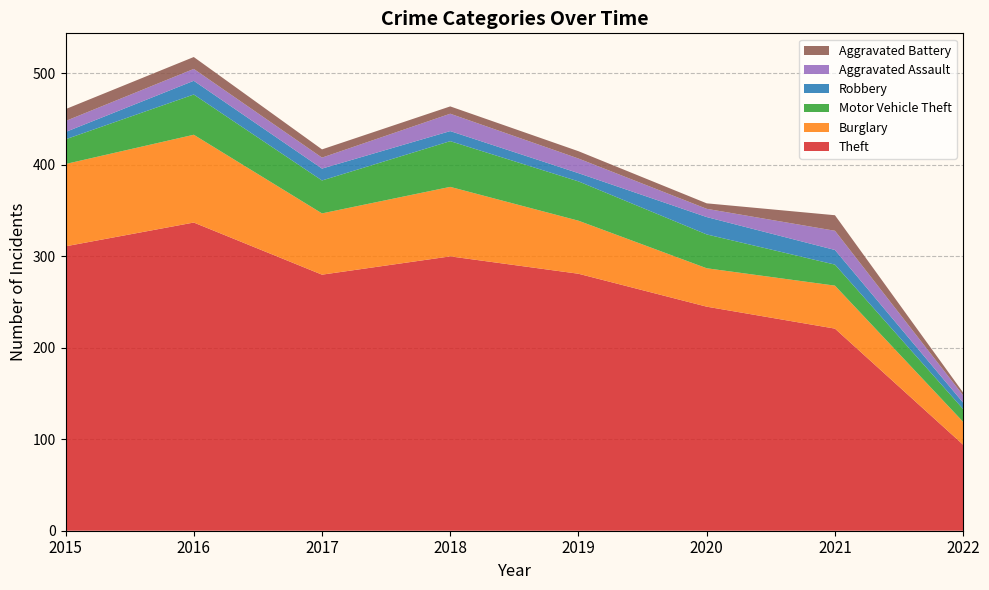

Reading left to right, transcribe all the data shown in this chart.

Theft: 2015=311	2016=337	2017=280	2018=300	2019=281	2020=245	2021=221	2022=94
Burglary: 2015=90	2016=96	2017=67	2018=76	2019=58	2020=42	2021=47	2022=25
Motor Vehicle Theft: 2015=27	2016=44	2017=36	2018=50	2019=43	2020=37	2021=23	2022=14
Robbery: 2015=8	2016=15	2017=13	2018=11	2019=9	2020=19	2021=16	2022=7
Aggravated Assault: 2015=12	2016=13	2017=12	2018=19	2019=16	2020=9	2021=21	2022=8
Aggravated Battery: 2015=13	2016=13	2017=9	2018=8	2019=8	2020=6	2021=17	2022=3